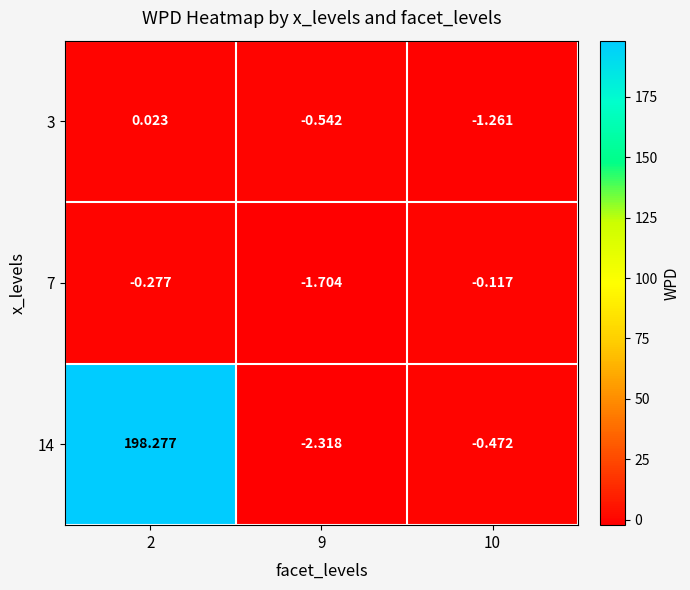

Is the value of 7 at 2 greater than the value of 14 at 2?

No